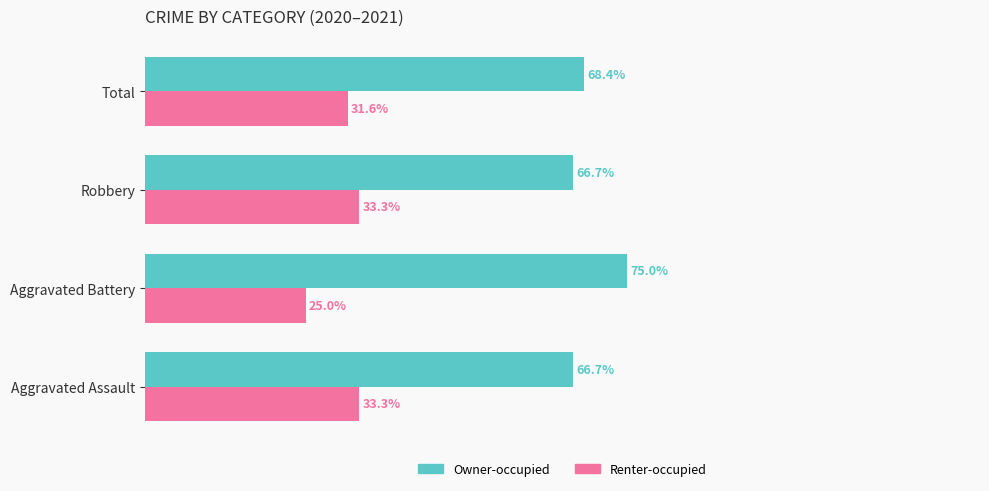

Which series has the largest total across all categories?

Owner-occupied